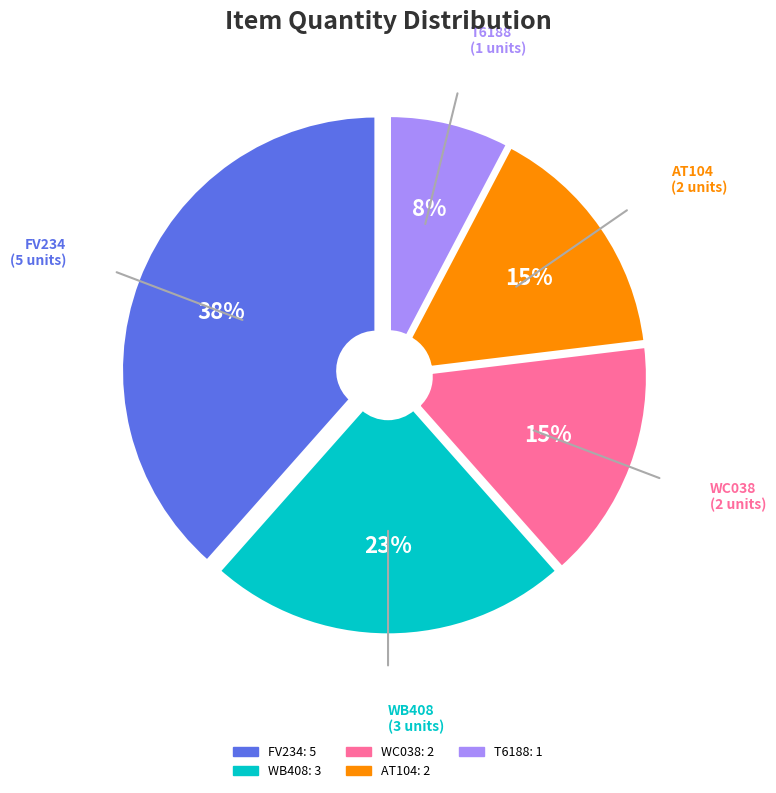

How many segments does this pie chart have?

5